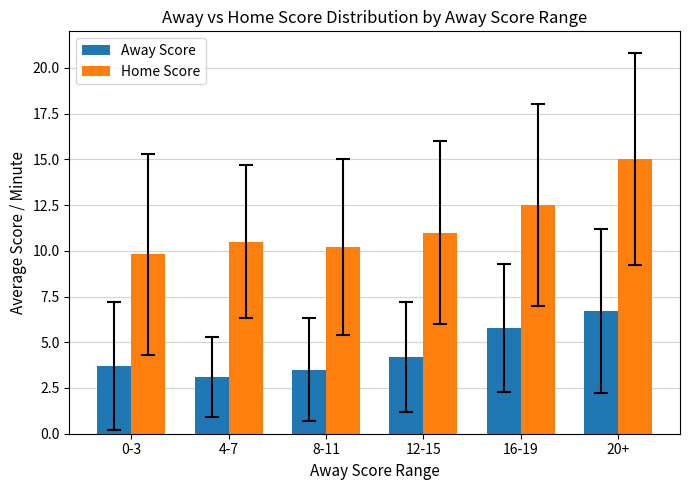

How many data points in Away Score are less than 4?

3